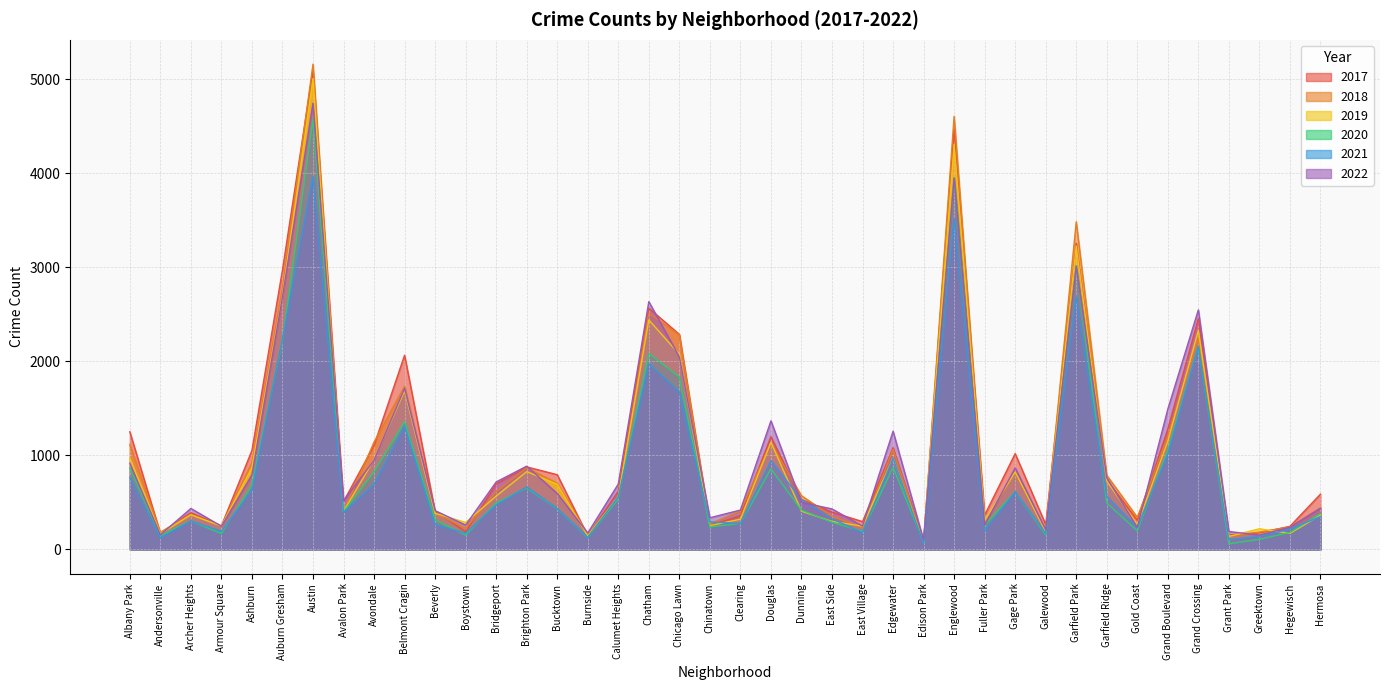

What is the spread (max minus min) of values at Ashburn?

424